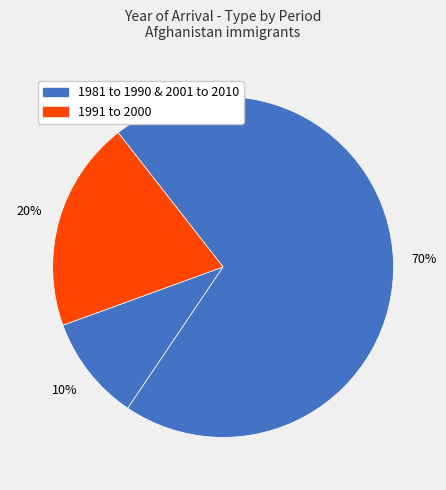

How many slices are in this pie chart?

3